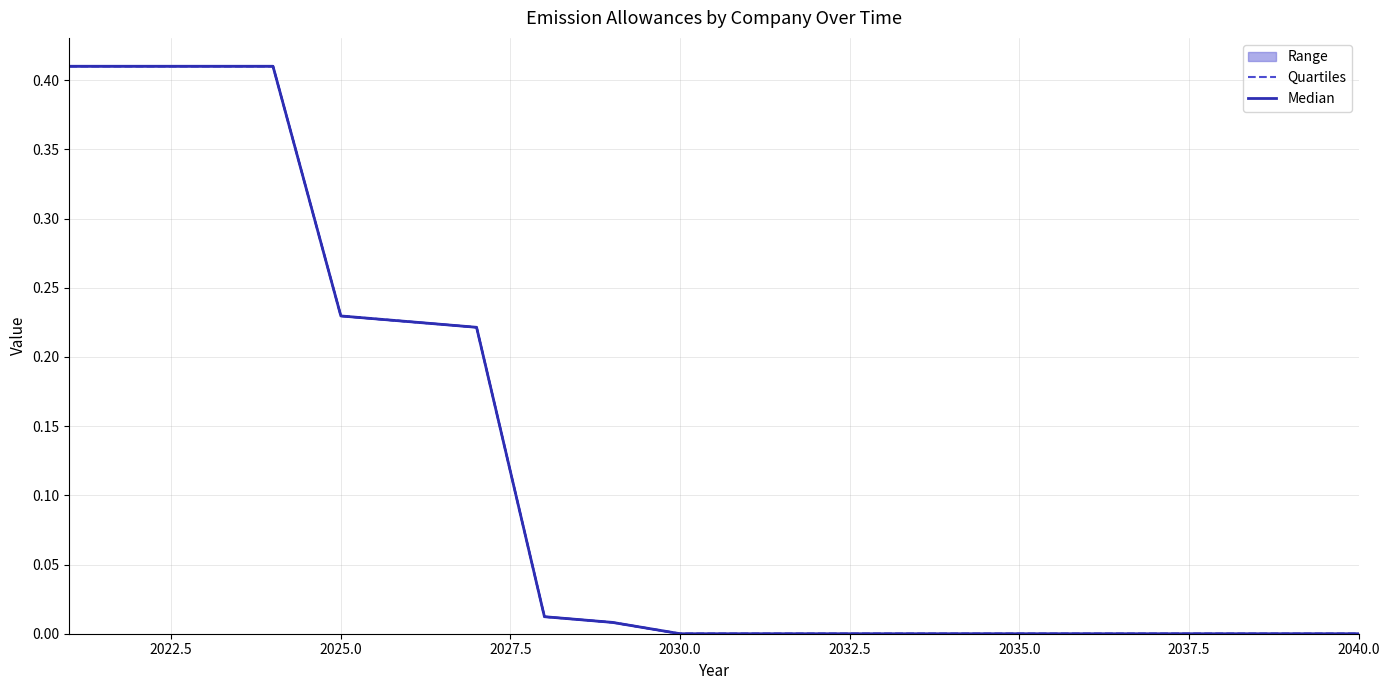

At how many categories does at least one series exceed 0?

9